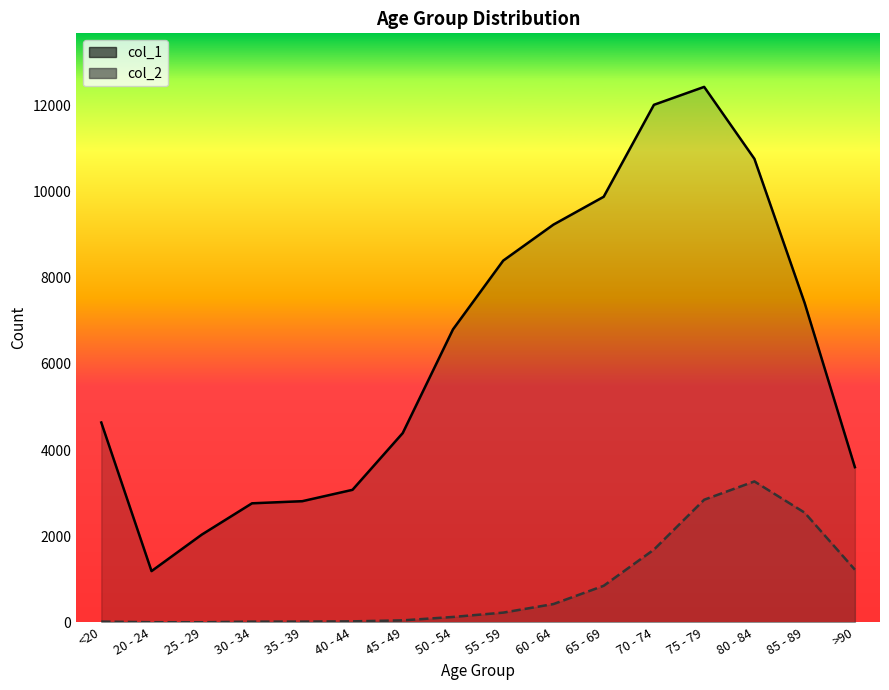

How many categories are shown in the chart?

16